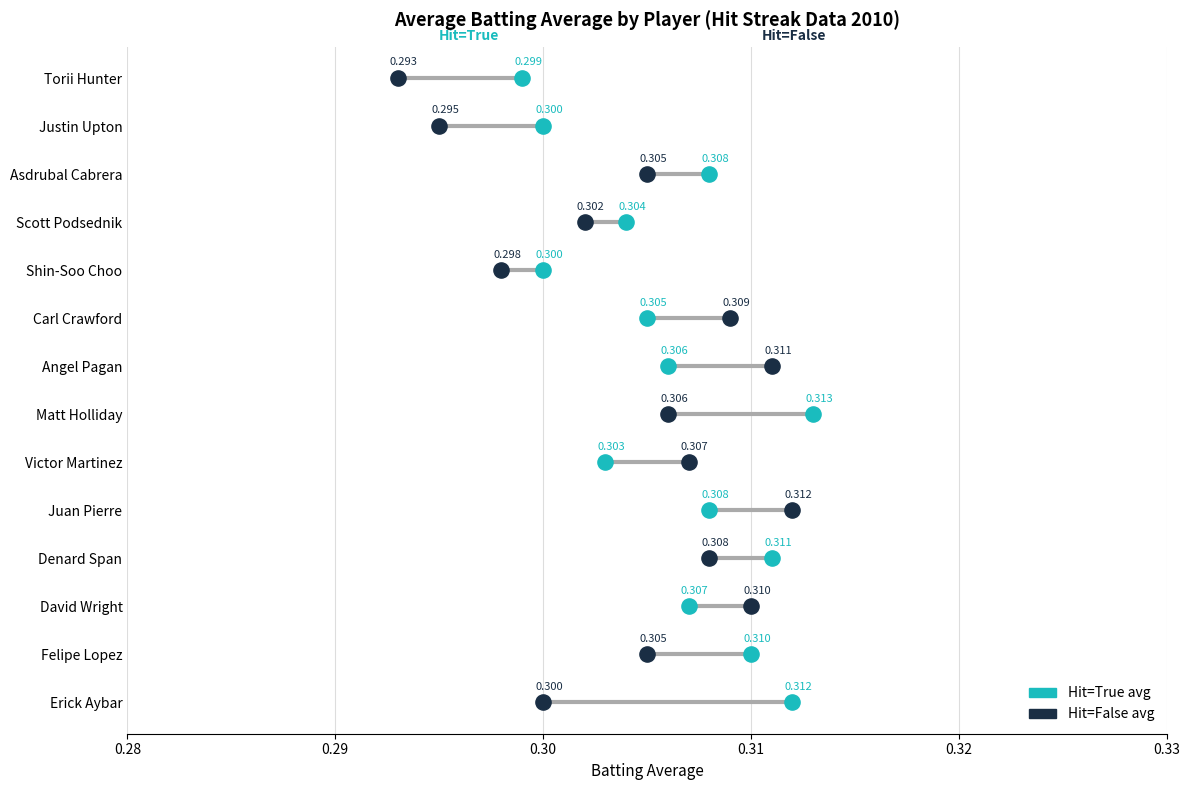

What are all the series names shown in the legend?

Hit=True avg, Hit=False avg